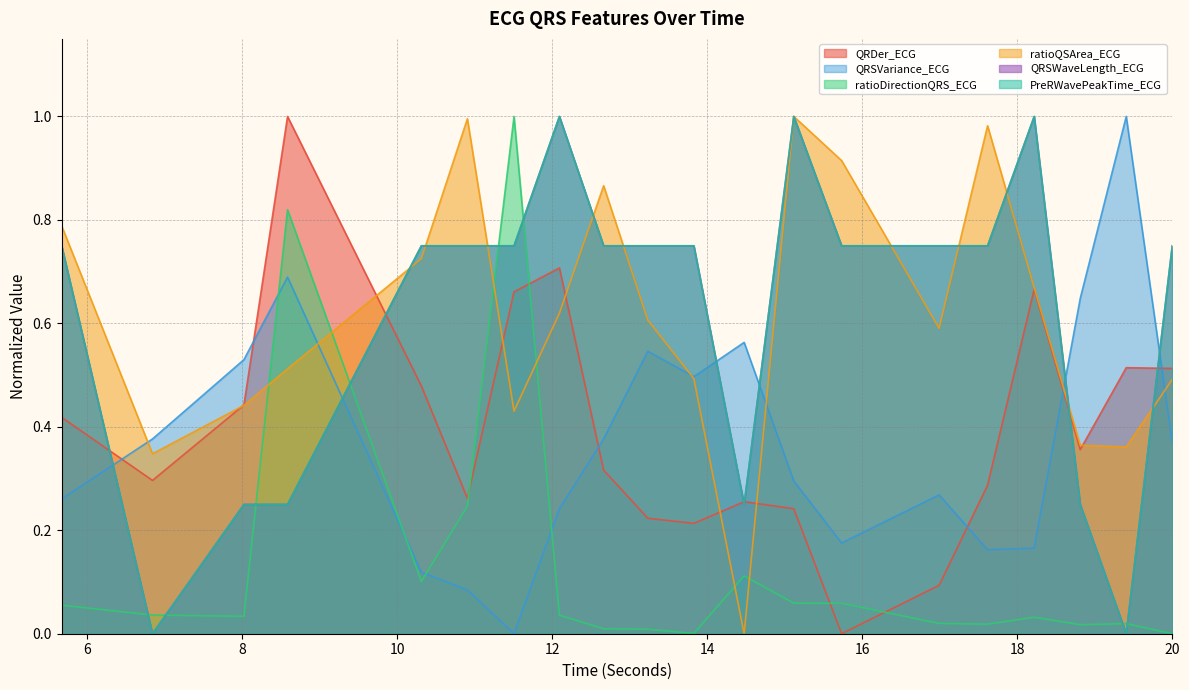

Count the QRSWaveLength_ECG values in the range 0 to 1.

20